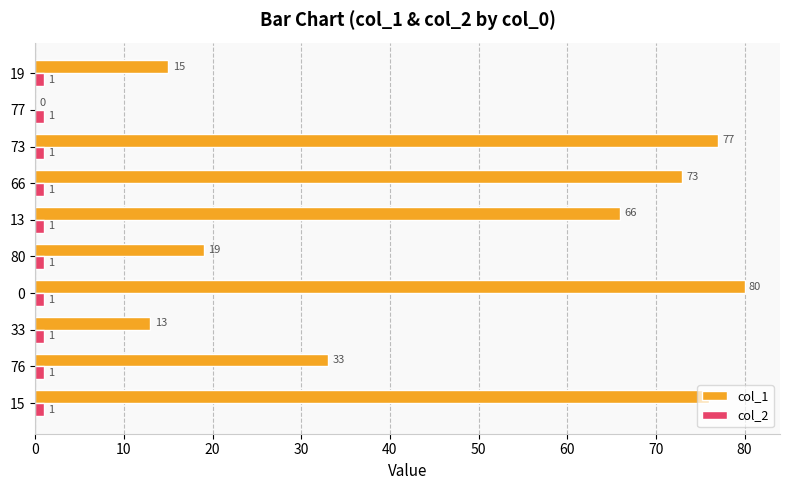

Is it true that col_1 equals 106 at 15?

False